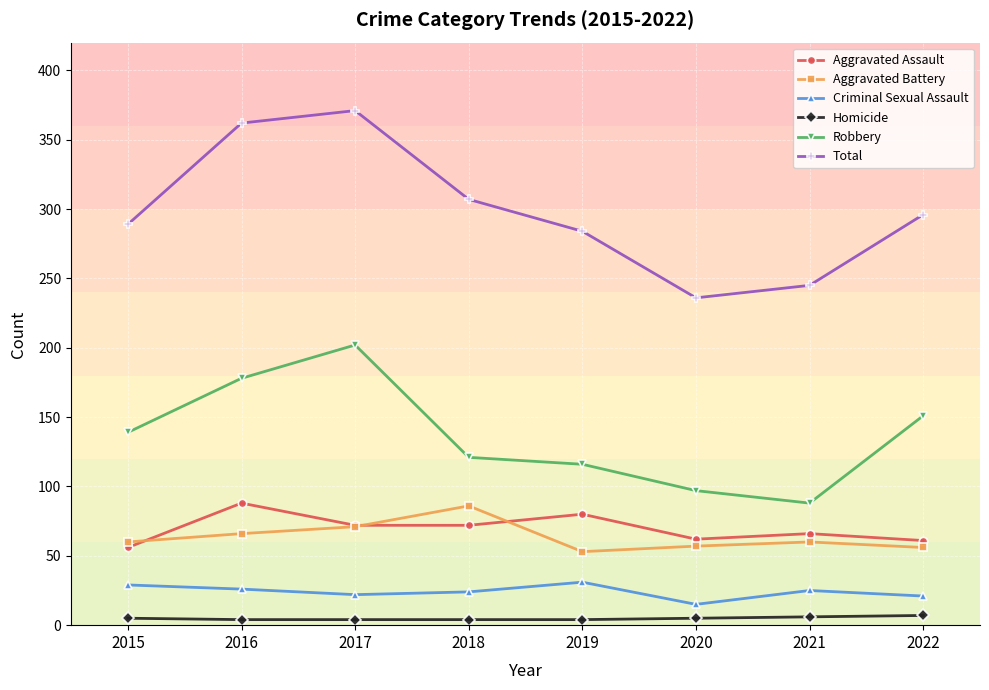

What is the value of the Aggravated Assault point at the 3rd from the left?

72